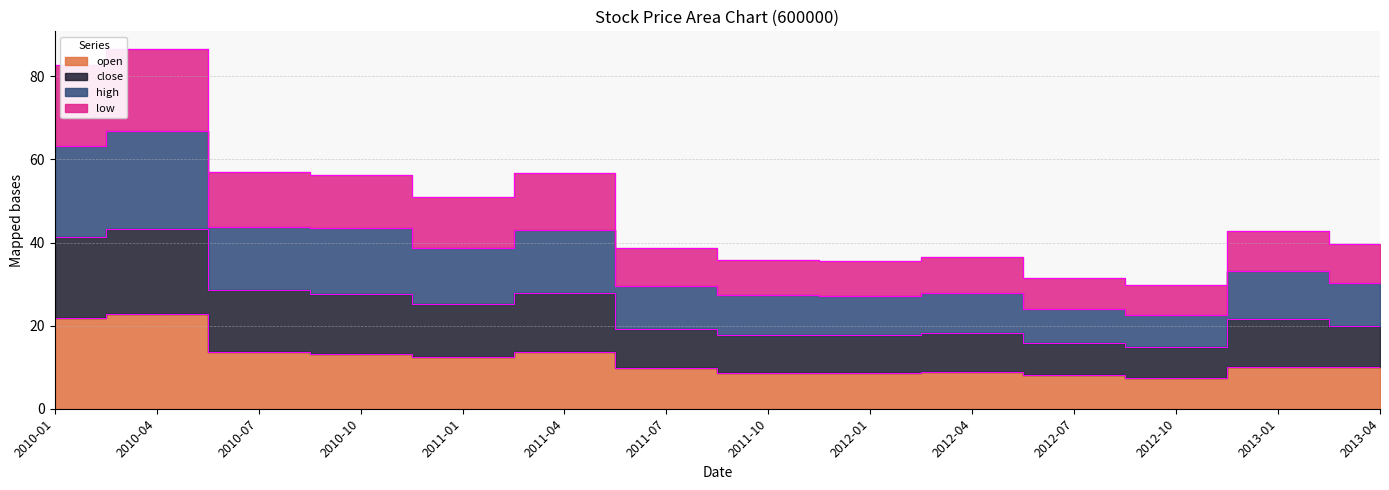

How many lines are shown in the chart?

4